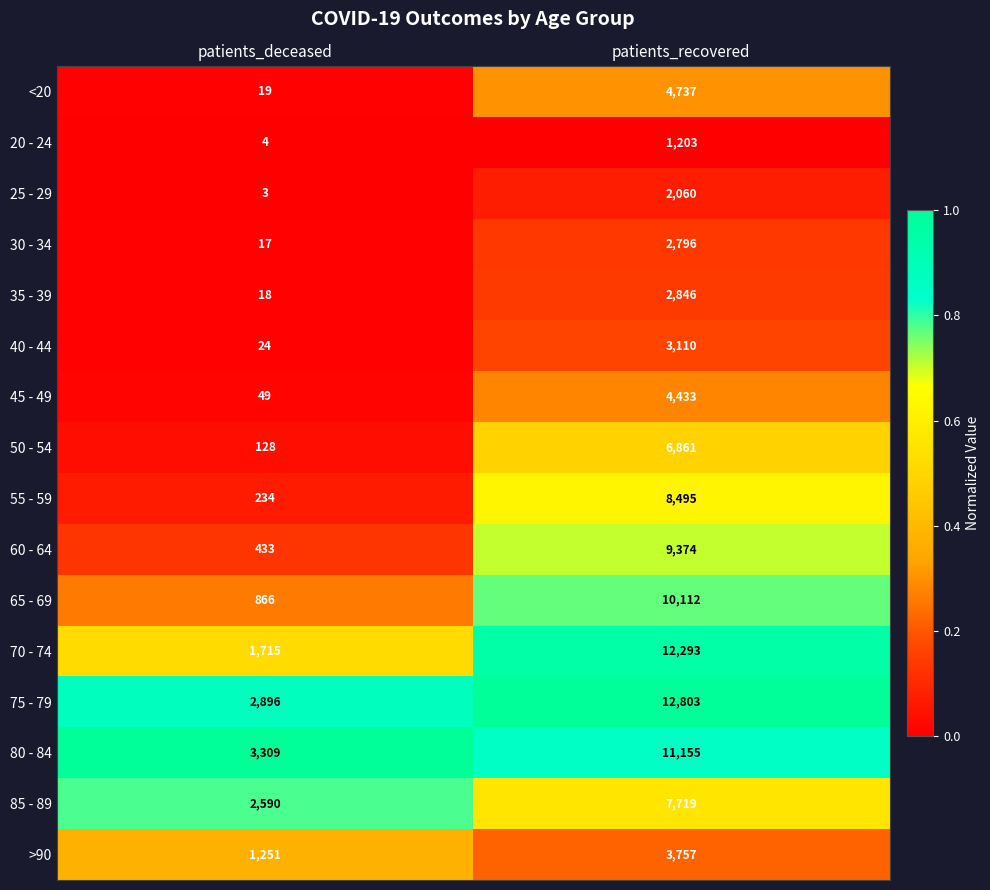

What is the total value across all series at patients_deceased?

13556